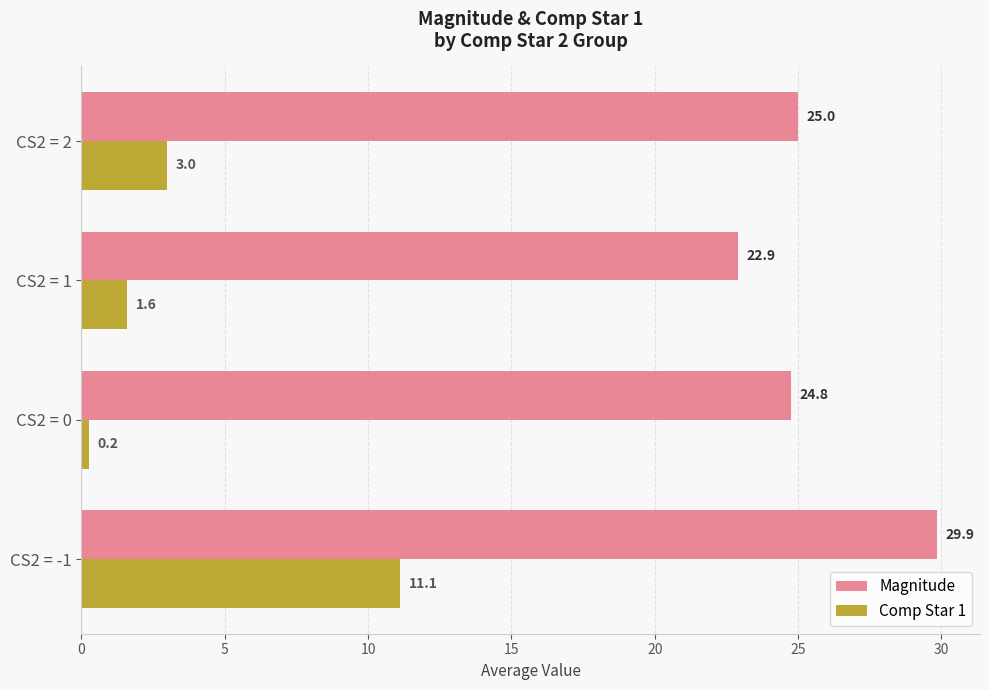

Which series changed the most between CS2 = 0 and CS2 = 1?

Magnitude